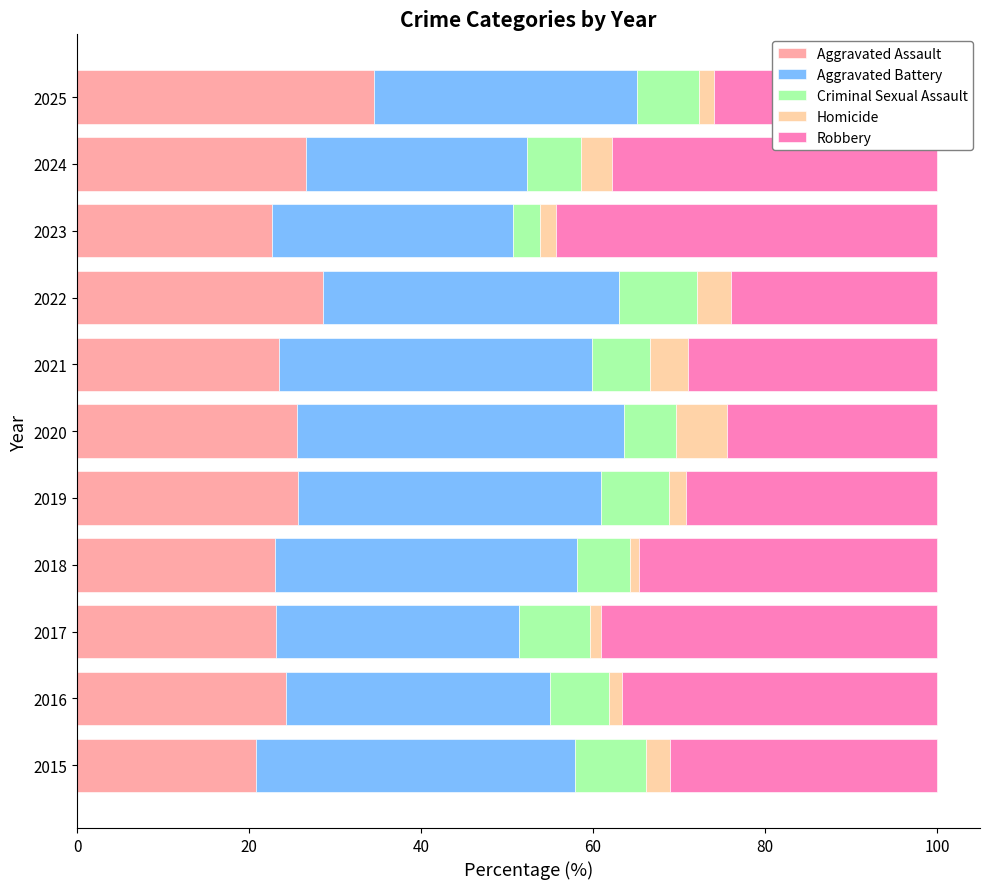

Count the number of data series in this chart.

5